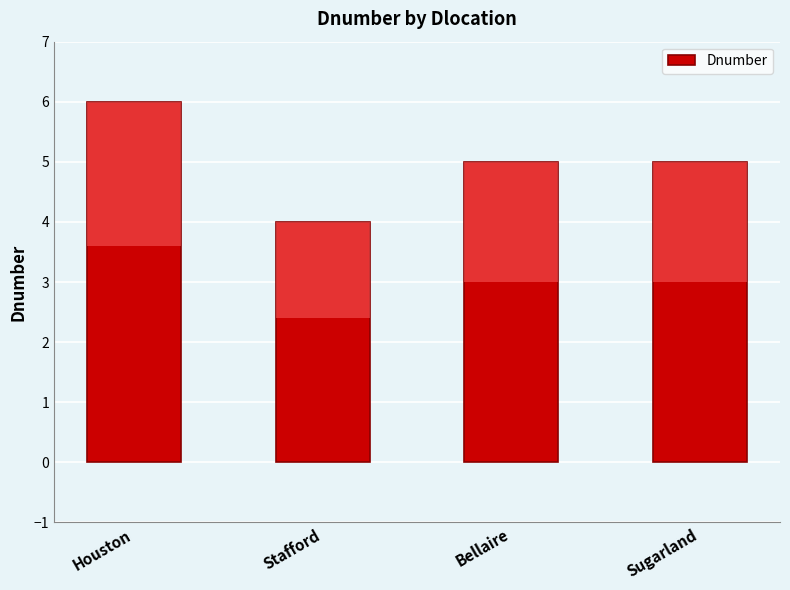

Count the values in the range 5 to 6.

3